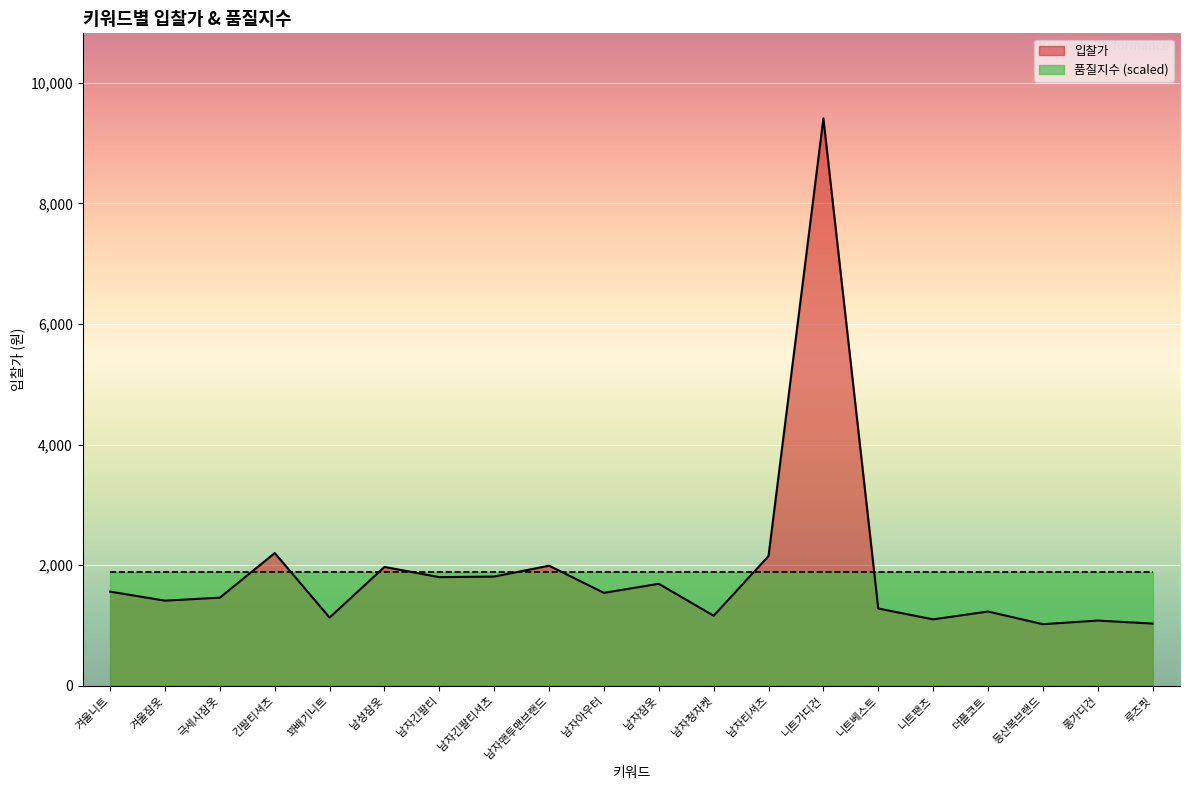

Is it true that the value at 극세사잠옷 is 2348?

False